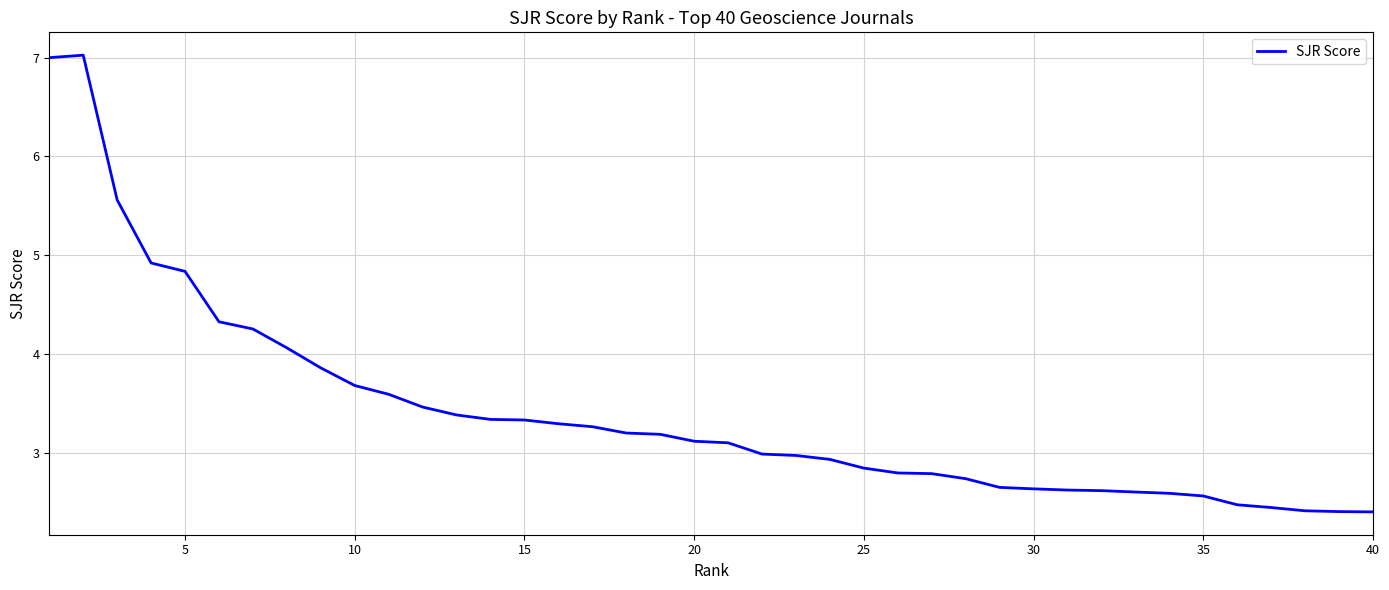

What is the smallest value displayed?

2.4